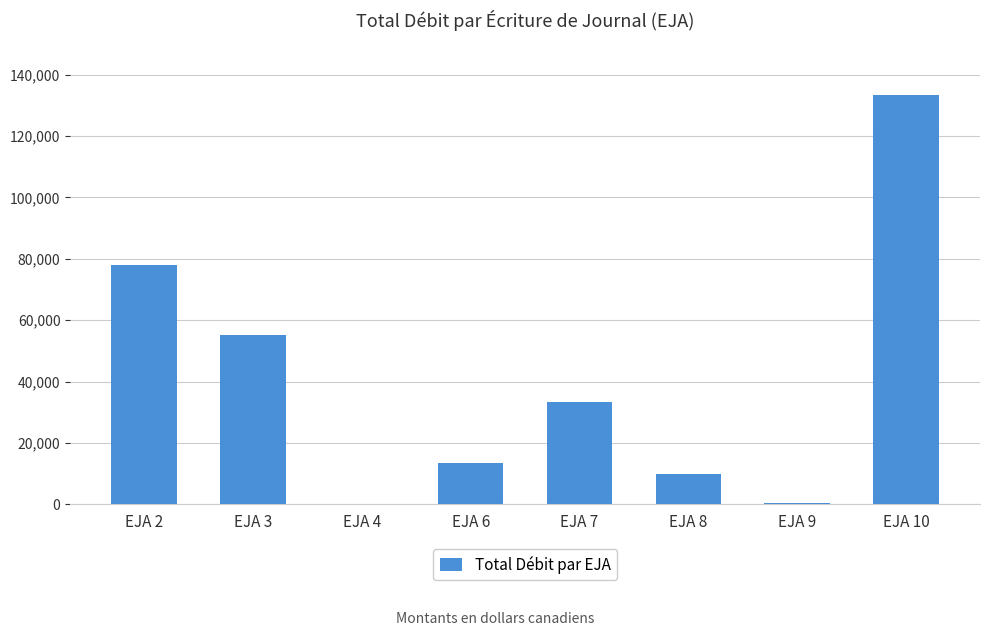

What is the sum of the values at EJA 6 and EJA 3?

68841.1